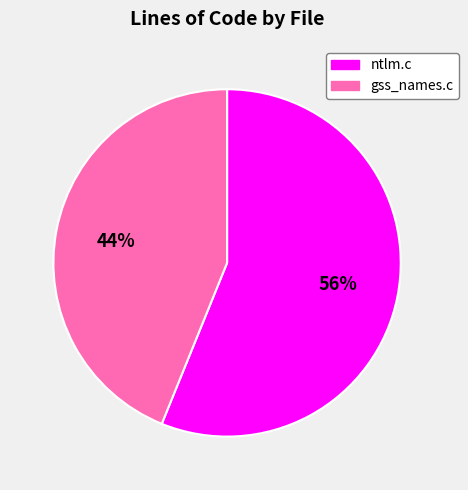

Does gss_names.c account for over 50% of the chart?

No